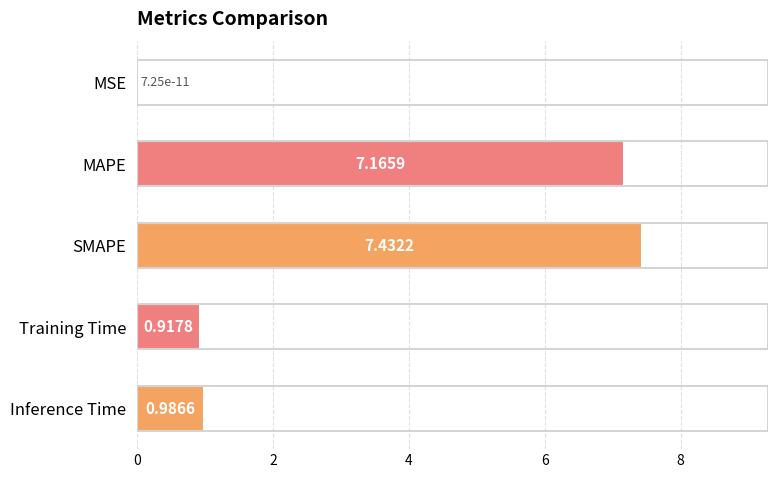

Which category has the highest value across all series?

SMAPE